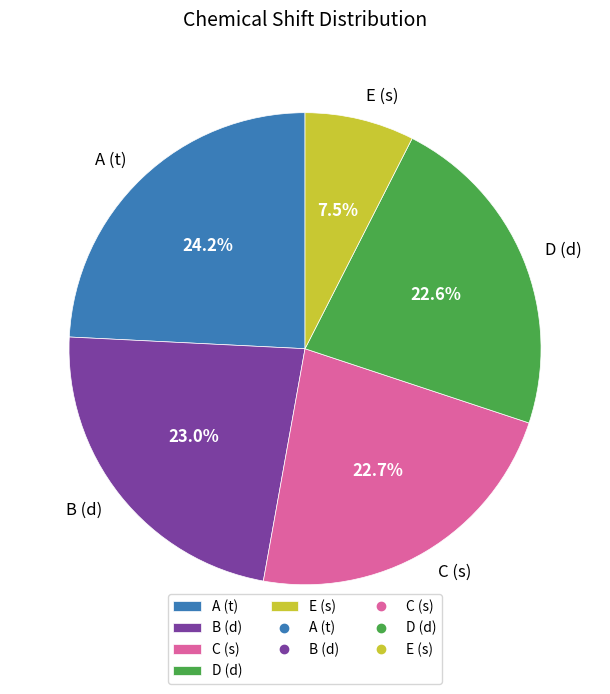

The A (t) slice represents 24% of the pie. True or false?

True